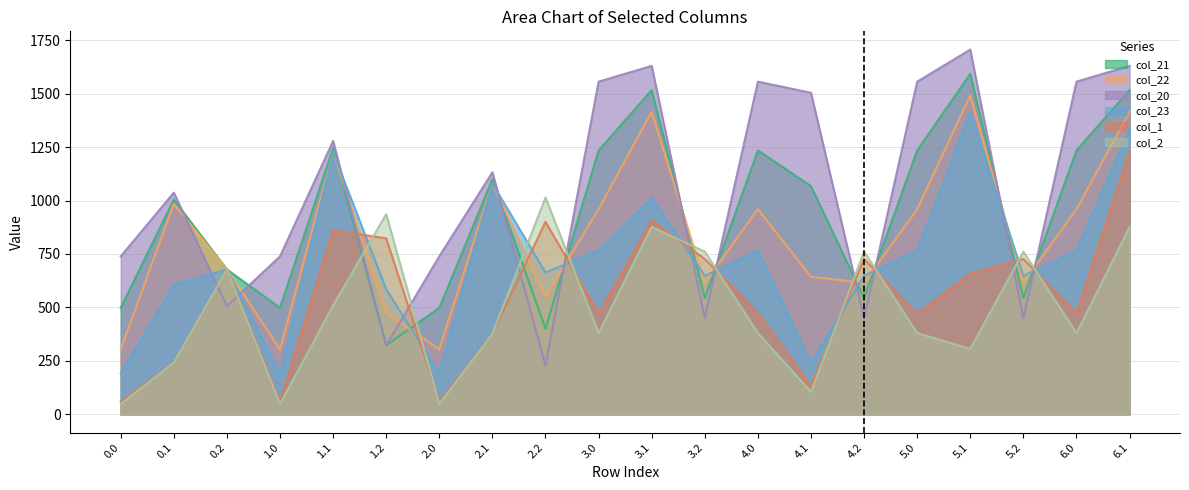

What is the sum of all col_21 values?

18505.3